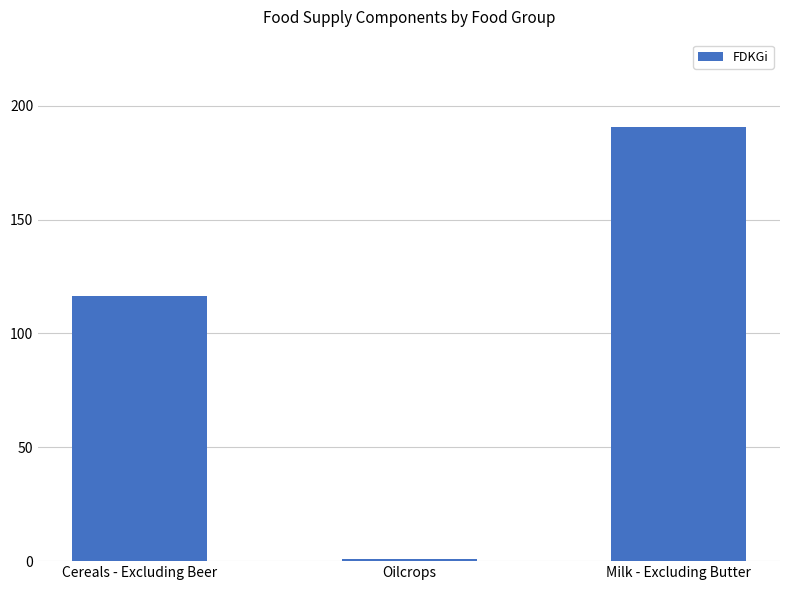

What is the label of the 3rd bar from the left?

Milk - Excluding Butter